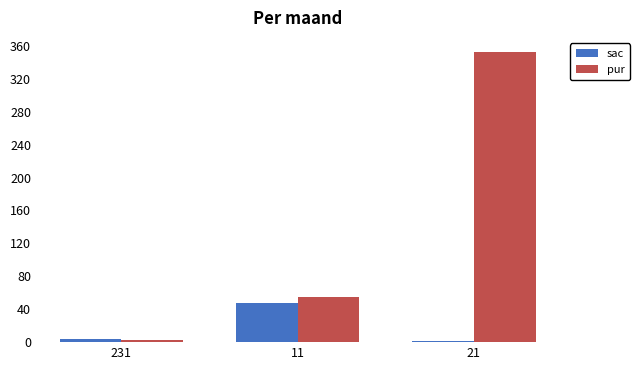

Is it true that sac equals 47 at 11?

True